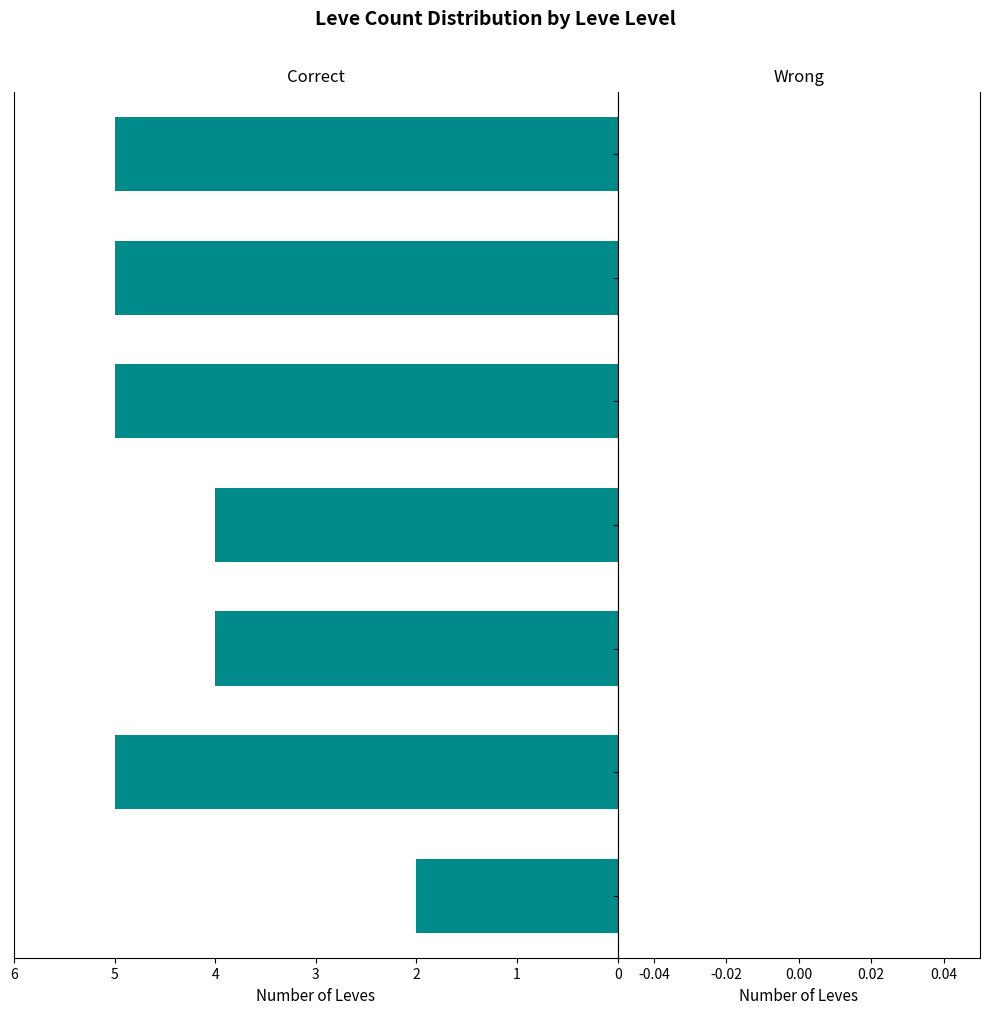

Does the chart contain any negative values?

Yes